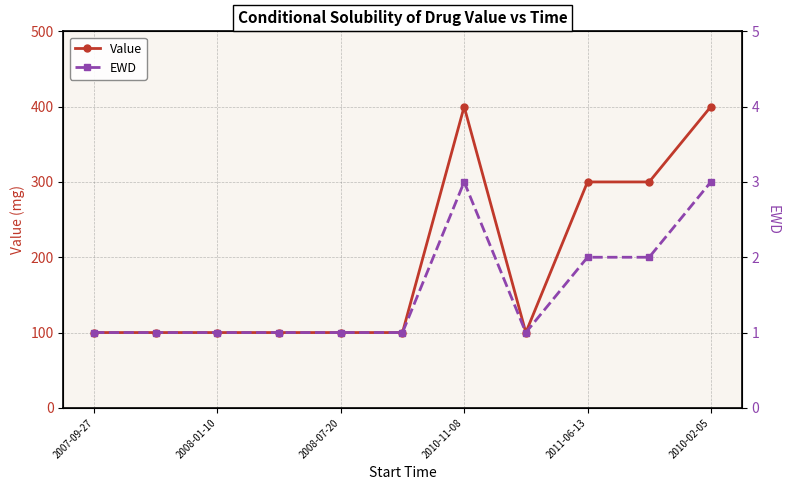

What are all the series names shown in the legend?

Value, EWD